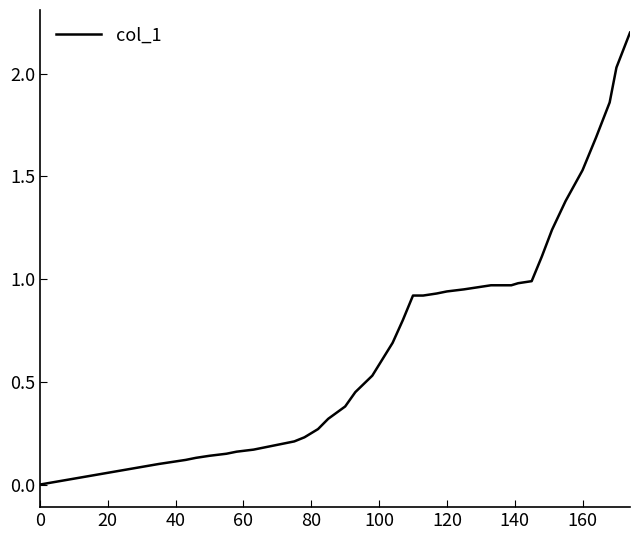

The chart shows a value of 0.9 at 160. True or false?

False